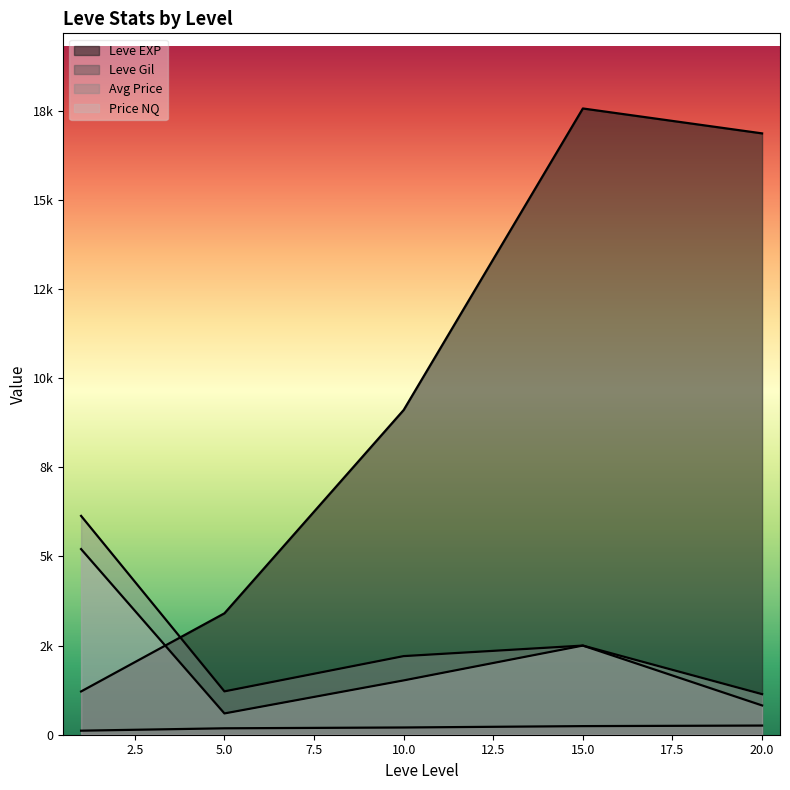

Which category has the lowest value in the Leve Gil series?

20